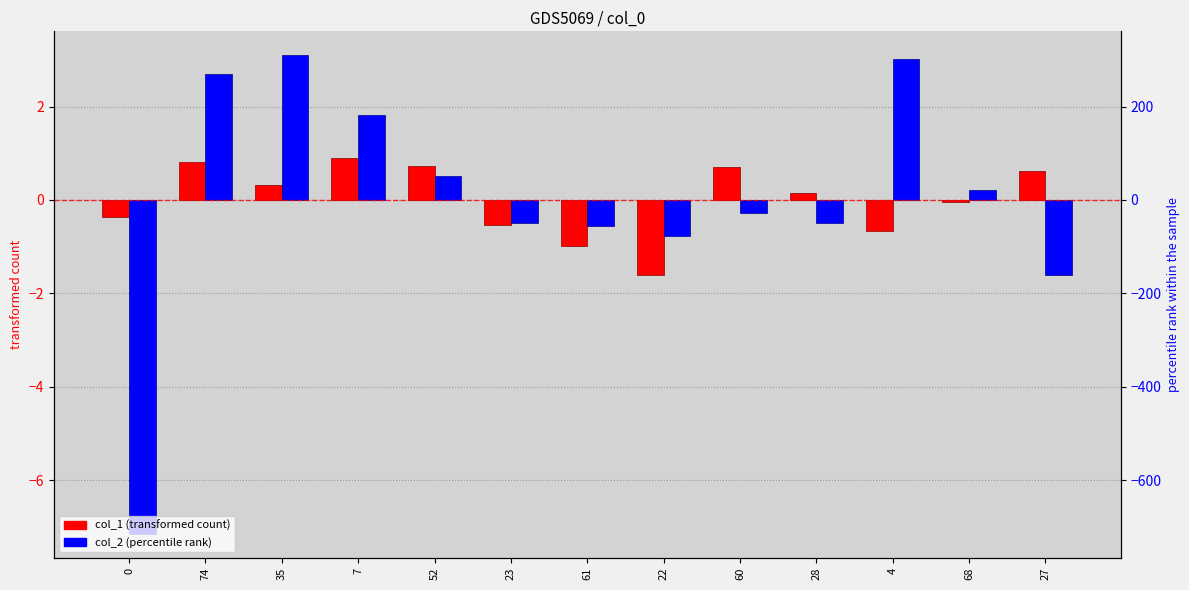

What is the maximum value for col_2 (percentile rank)?

3.1